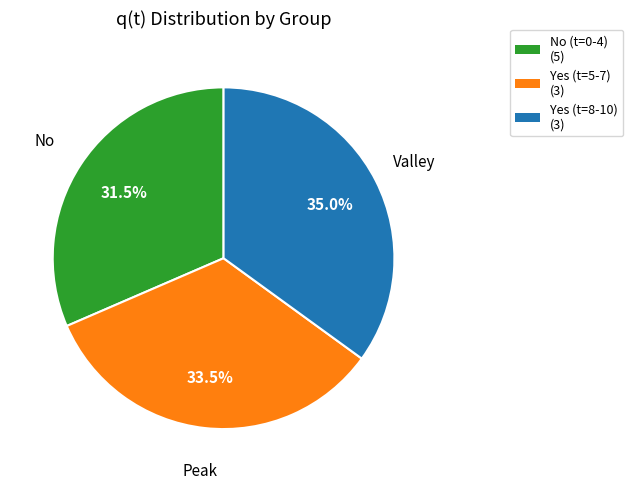

Does any single category account for the majority?

No